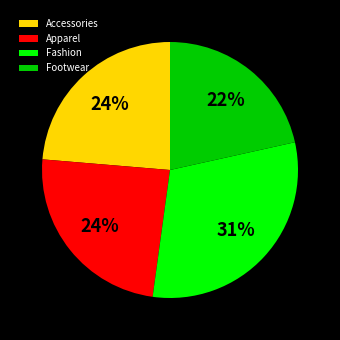

To the nearest percent, what percentage of the pie is Fashion?

31%